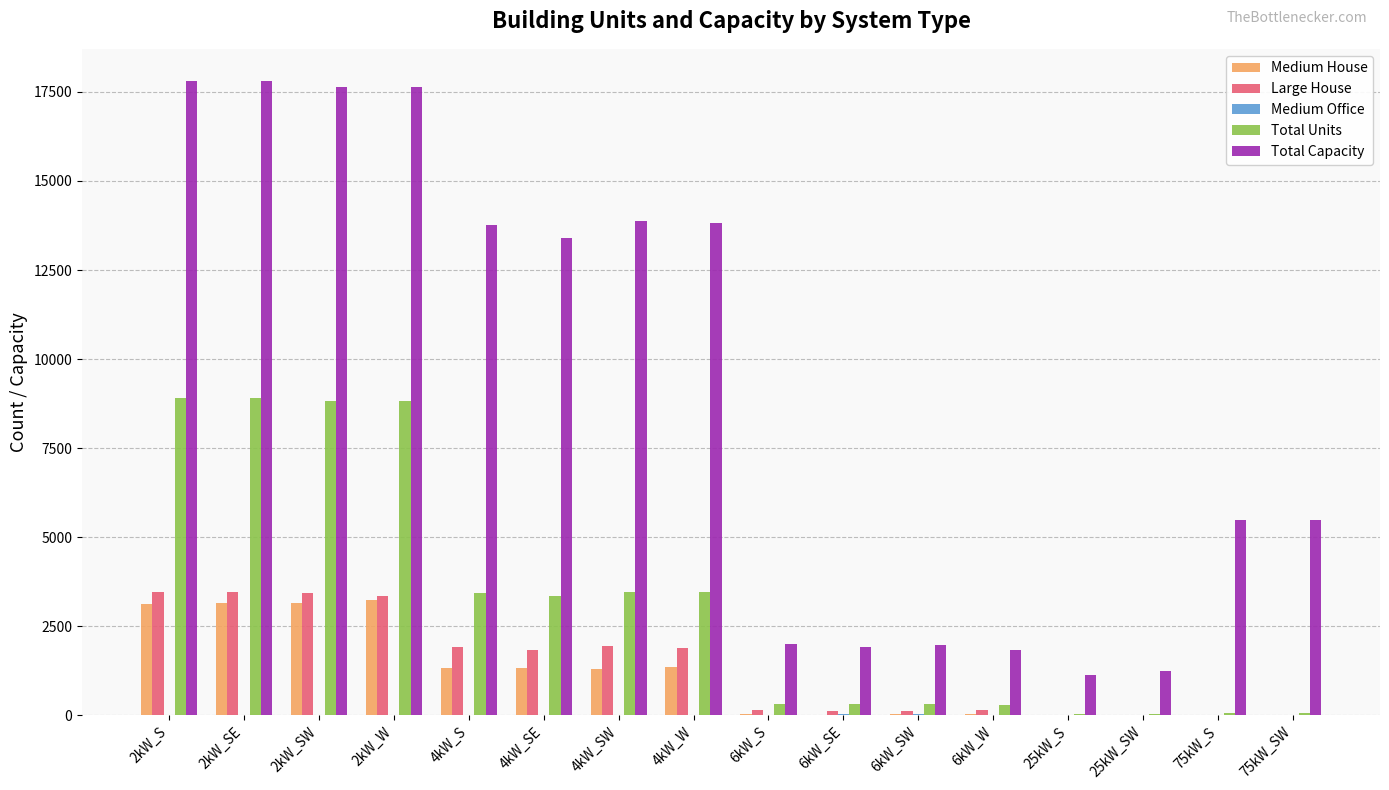

How many series are shown in this chart?

5